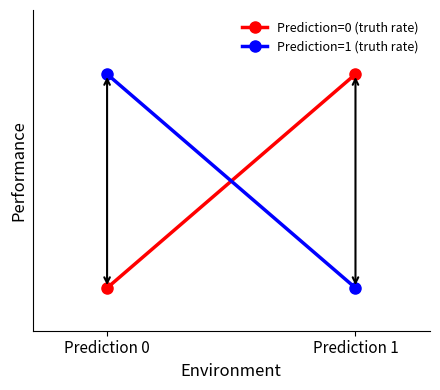

What value does the Prediction=0 (truth rate) series have at Prediction 1?

1